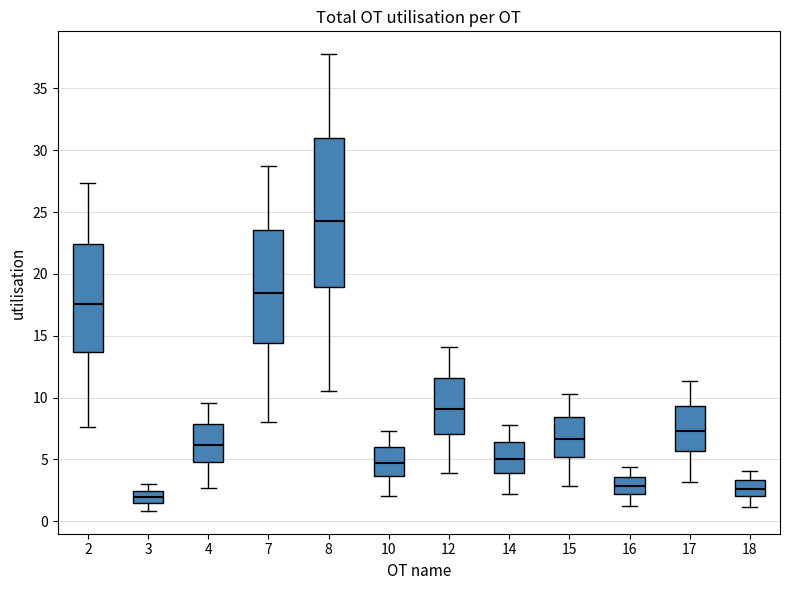

Comparing the boxes themselves (not the whiskers), which one is the tallest?

8